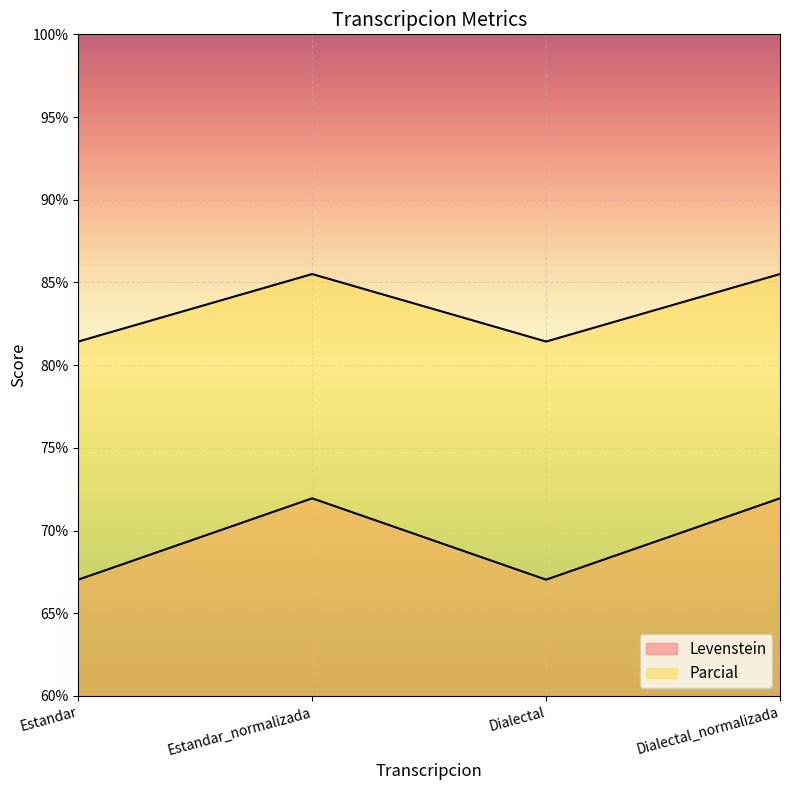

The Levenstein series shows 72.0 at Dialectal_normalizada. True or false?

True